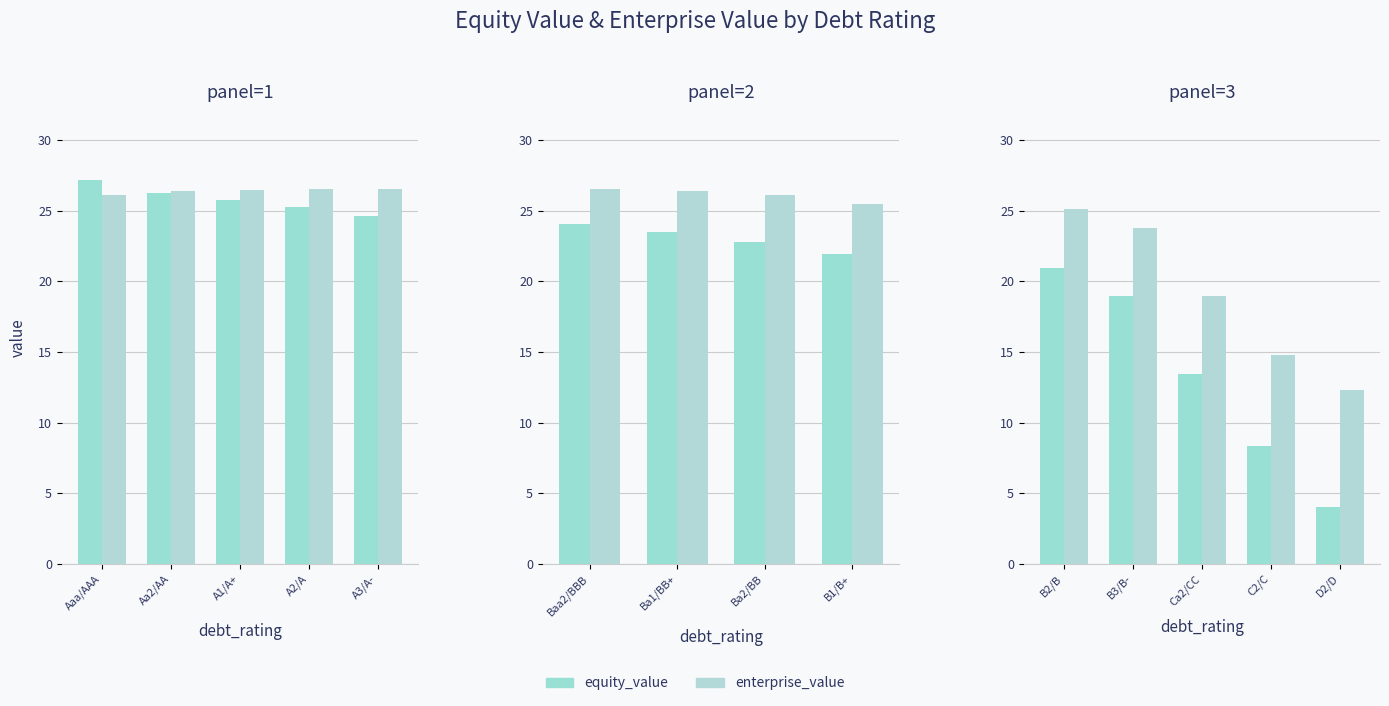

Rank the series by their average value, from lowest to highest.

equity_value, enterprise_value